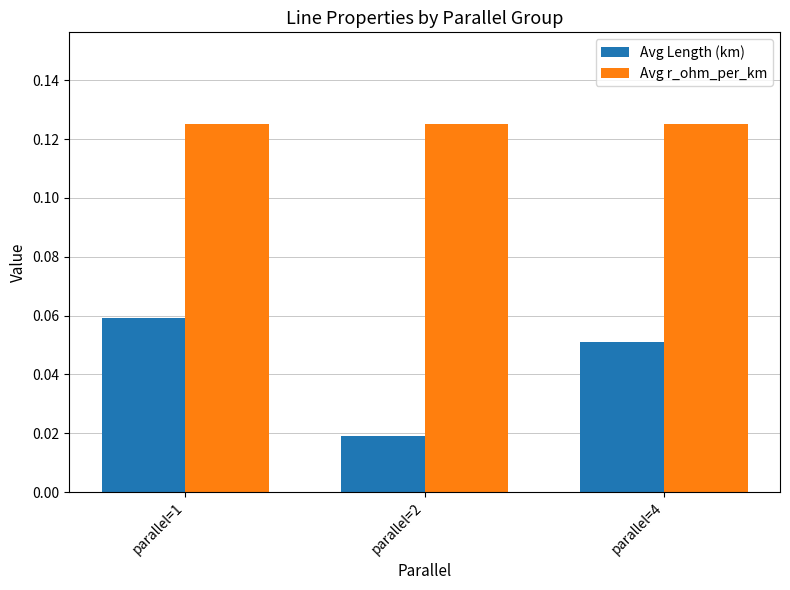

The value of Avg Length (km) at parallel=4 is 0.0. True or false?

False